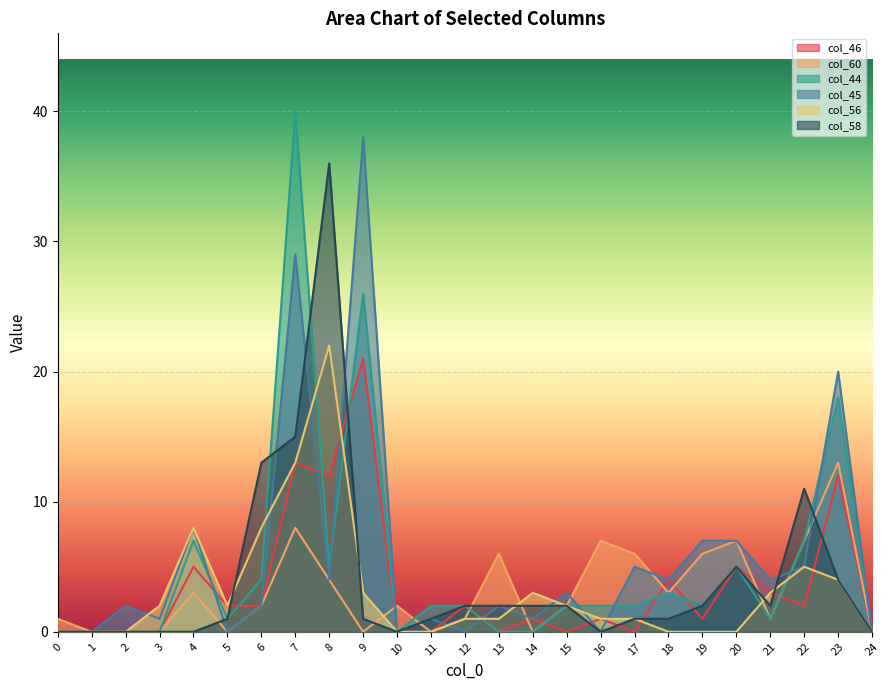

What are all the series names shown in the legend?

col_46, col_60, col_44, col_45, col_56, col_58